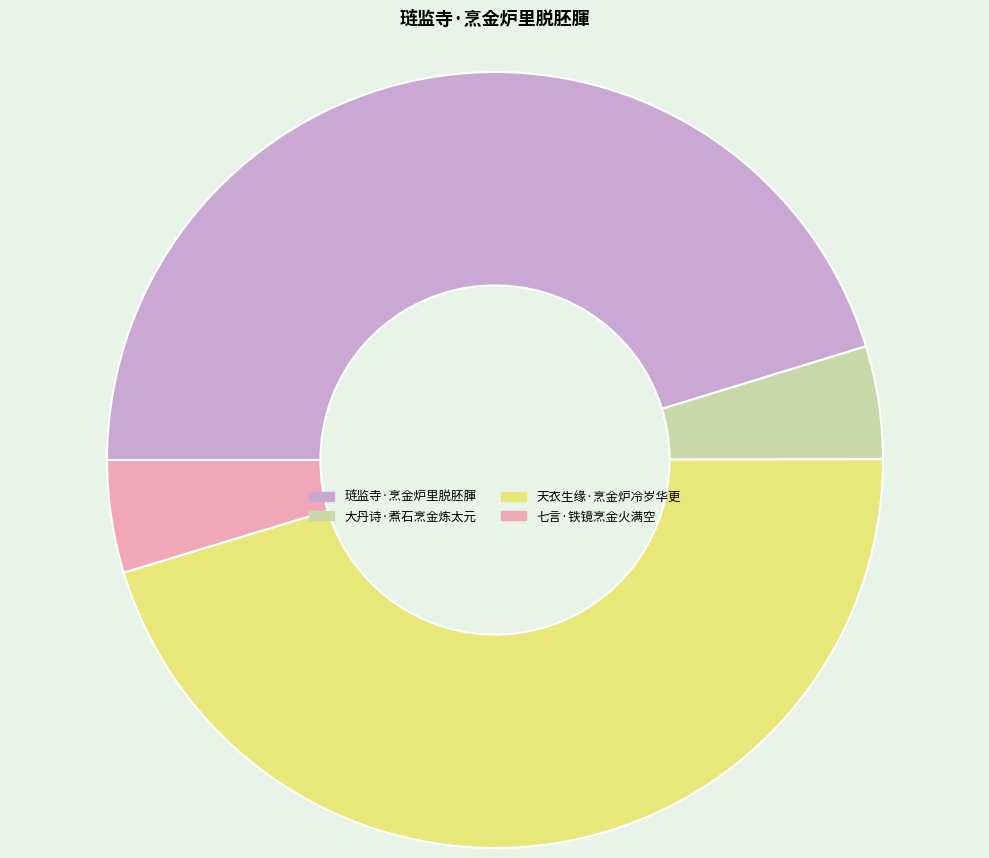

The 琏监寺·烹金炉里脱胚腪 slice represents 45% of the pie. True or false?

True